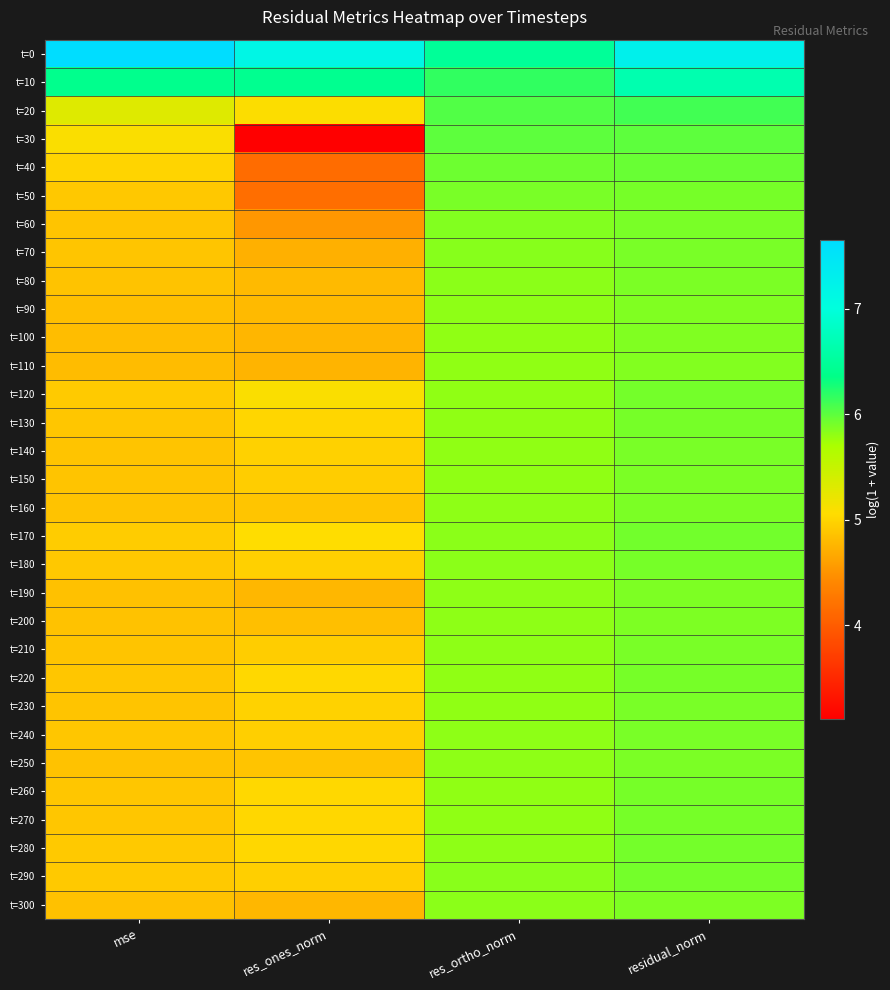

At which category does the chart reach its minimum across all series?

res_ones_norm